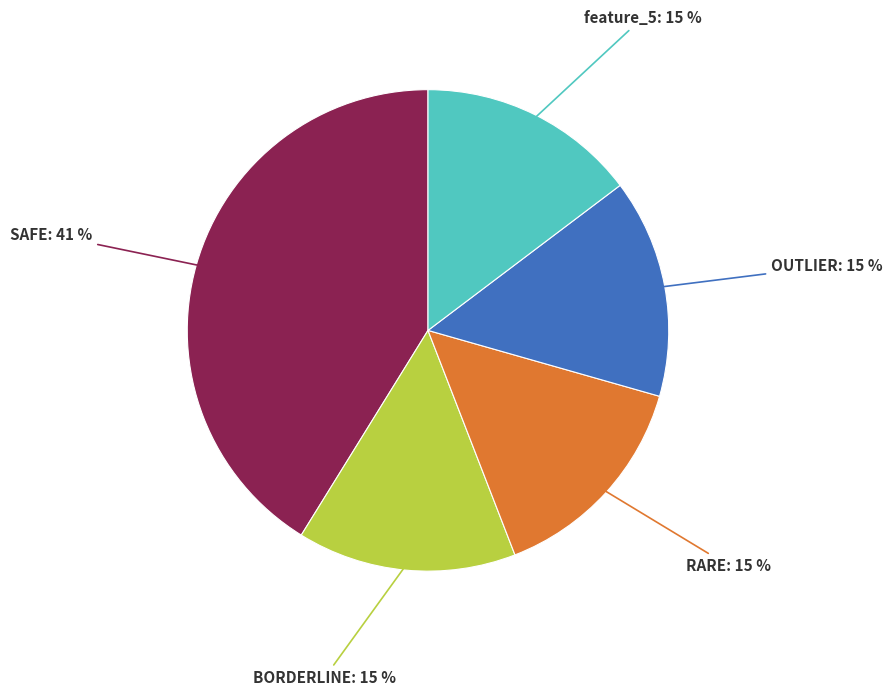

Combined, do feature_5 and BORDERLINE account for over 50%?

No